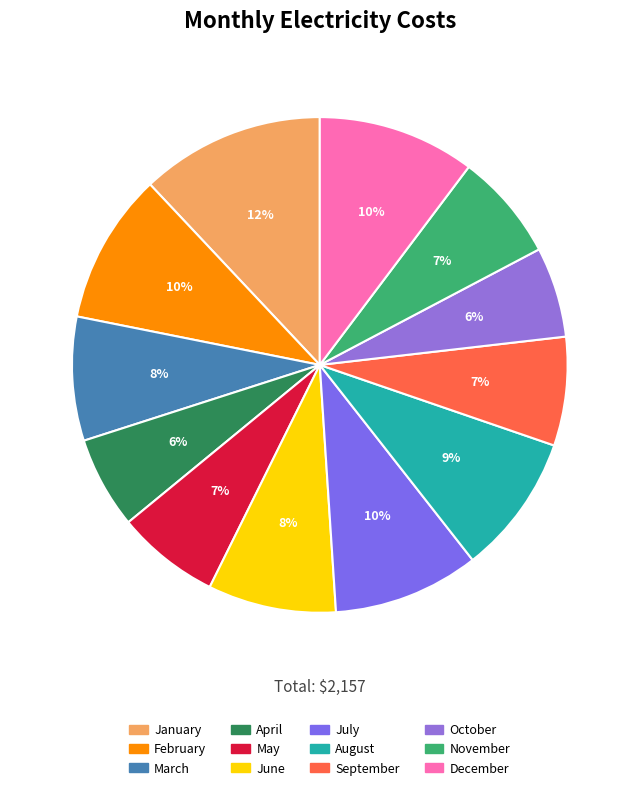

Count the number of slices in the pie.

12